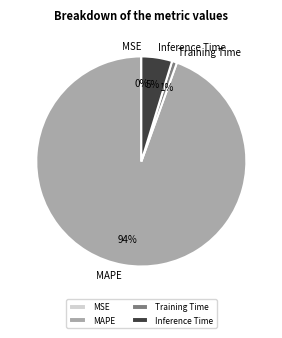

Combined, do Training Time and Inference Time account for over 50%?

No